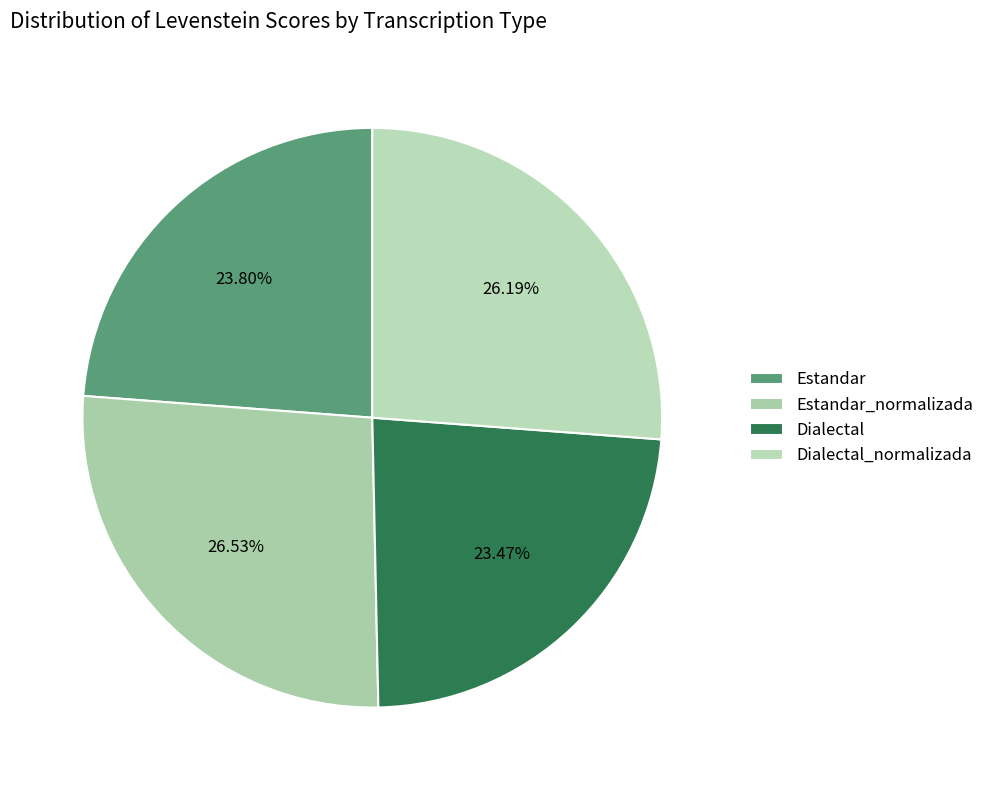

Is the sum of Estandar_normalizada and Dialectal_normalizada greater than half?

Yes